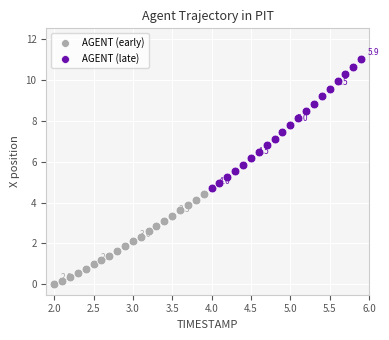

Which series contains the lowest Y value?

AGENT (early)